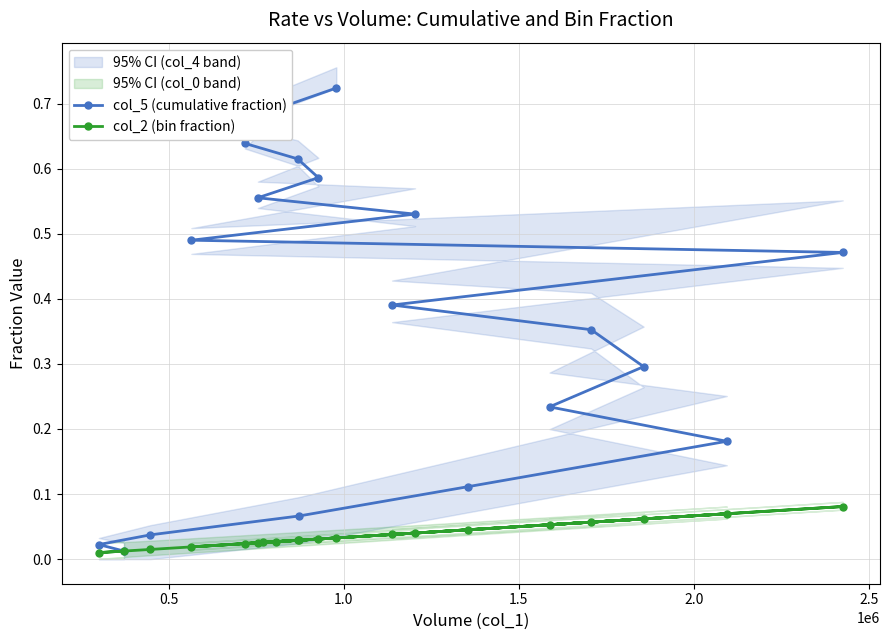

Which series has the widest spread of values?

col_5 (cumulative fraction)